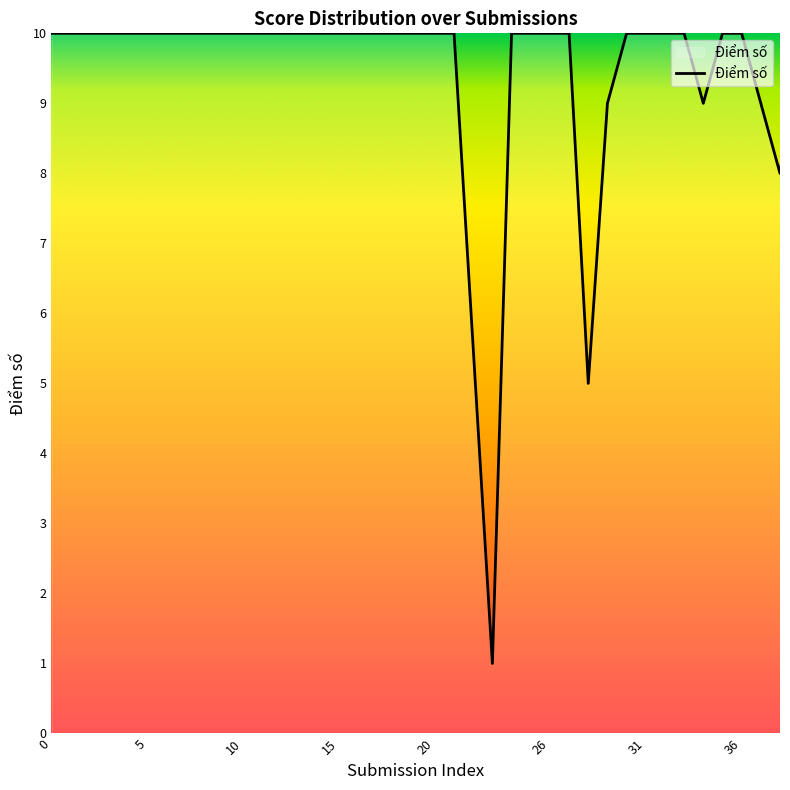

What is the greatest value displayed?

10